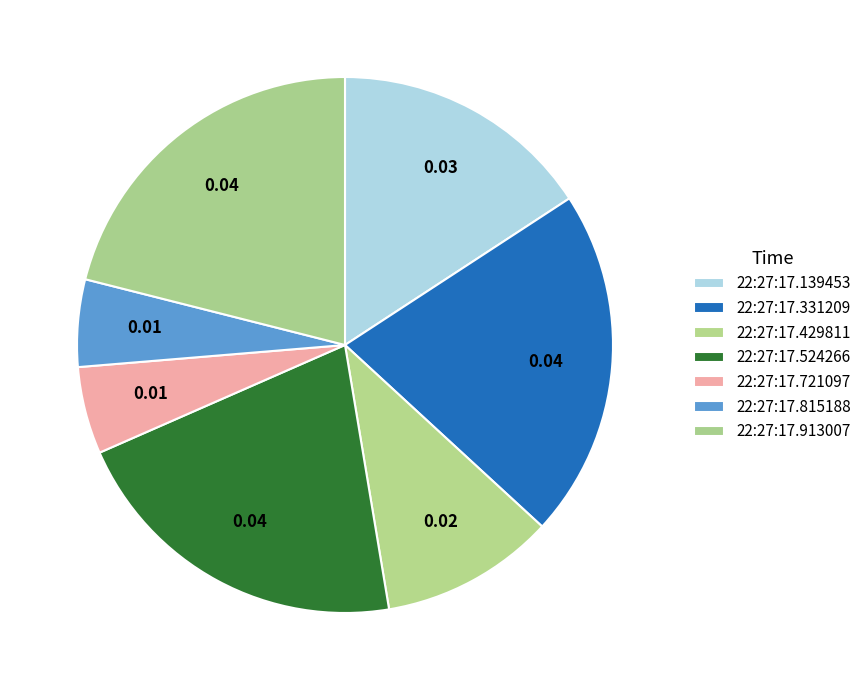

Between 22:27:17.721097 and 22:27:17.139453, which is larger?

22:27:17.139453